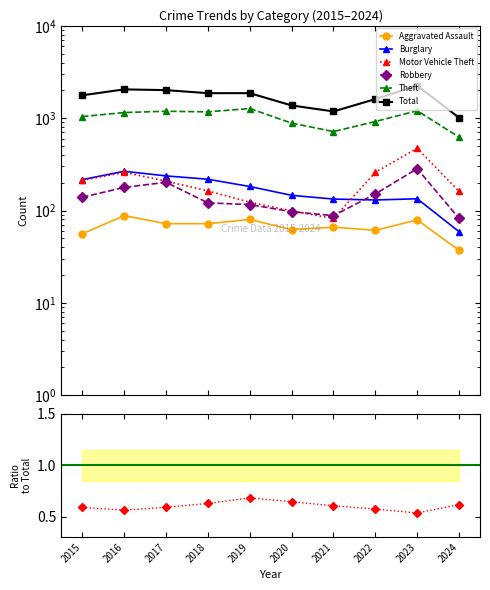

Rank the series by their maximum value, from highest to lowest.

Total, Theft, Motor Vehicle Theft, Robbery, Burglary, Aggravated Assault